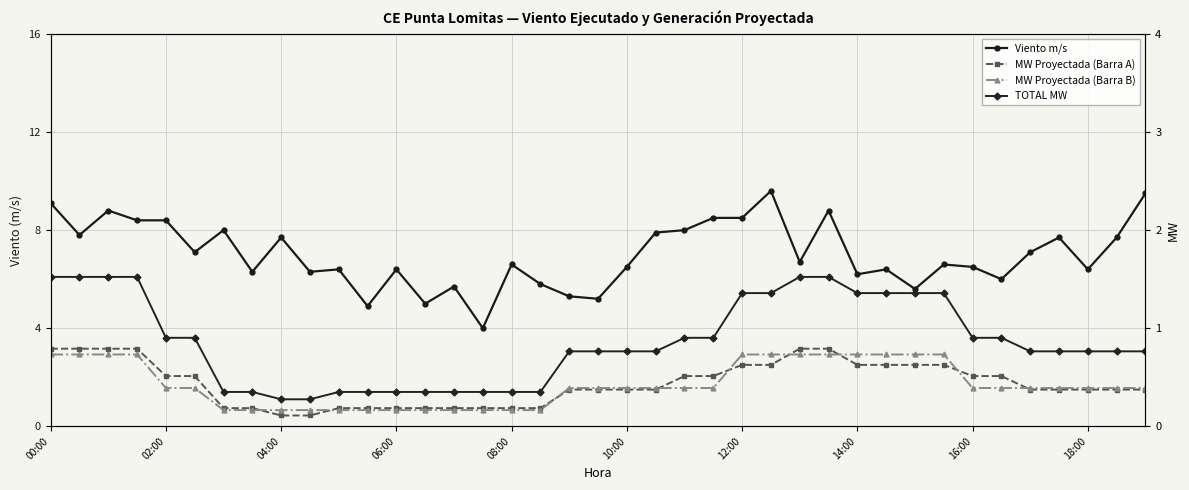

True or false: MW Proyectada (Barra B) has more than 2 points higher than both neighbors.

False